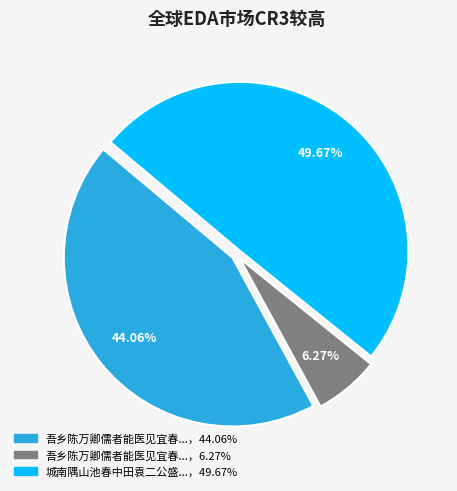

Which slice is the smallest?

吾乡陈万卿儒者能医见宜春赵守盛称其医药之